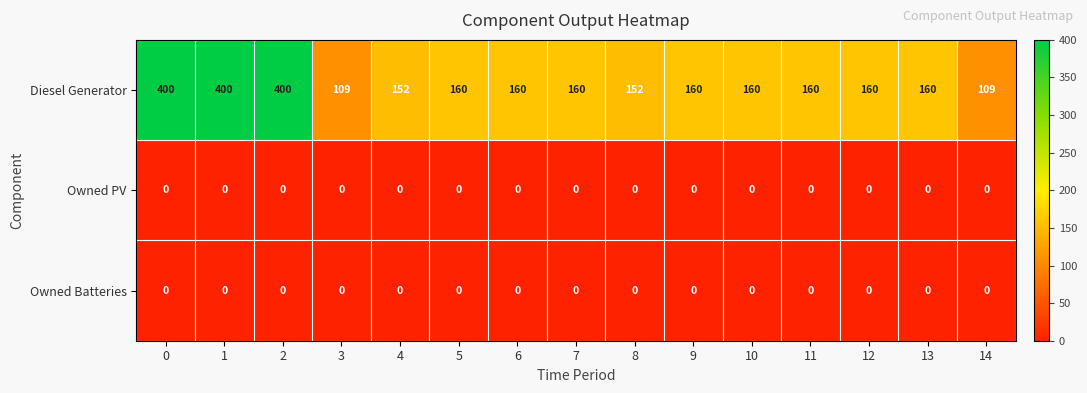

True or false: Diesel Generator has a value of 89 at 7.

False